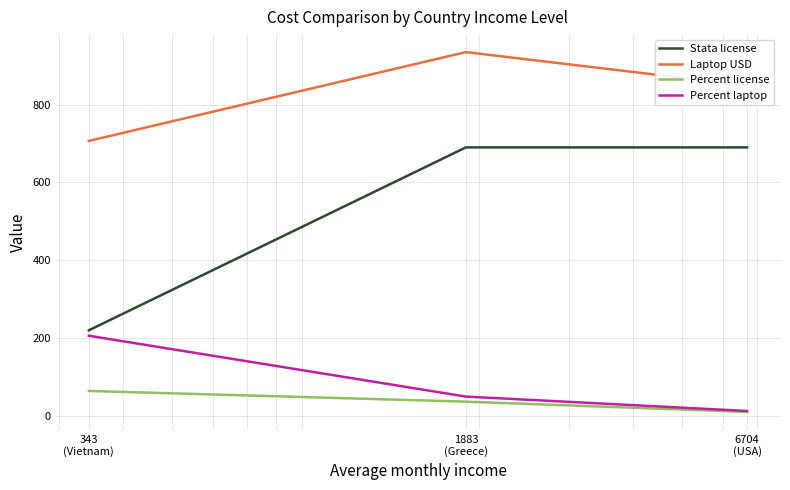

Does the chart display data point markers on the line(s)?

No